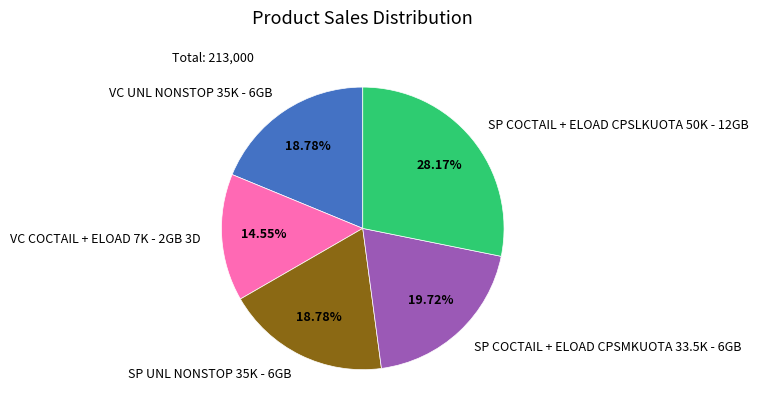

Is there a majority slice in this chart?

No